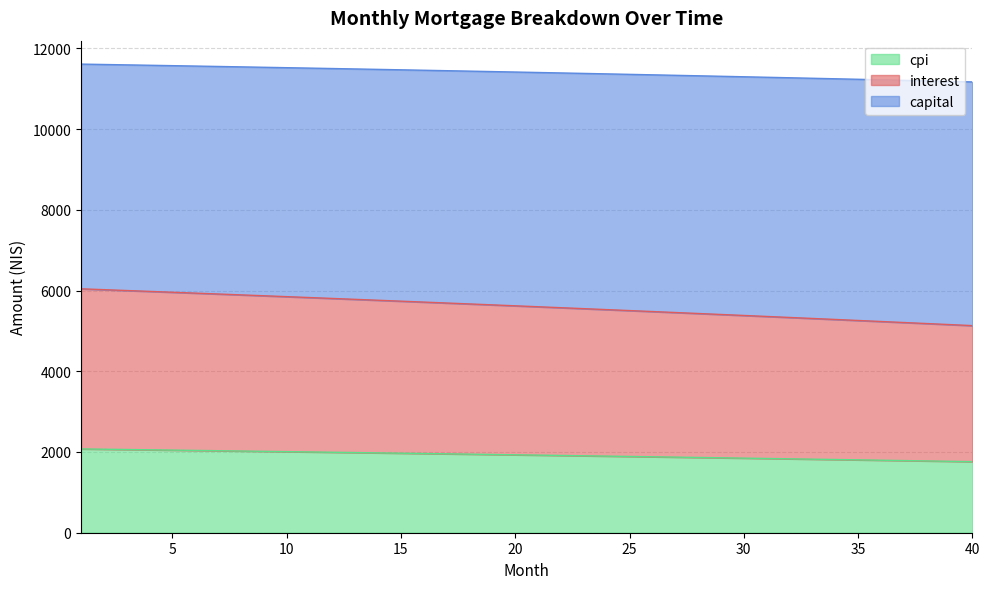

True or false: cpi has more than 2 points higher than both neighbors.

False